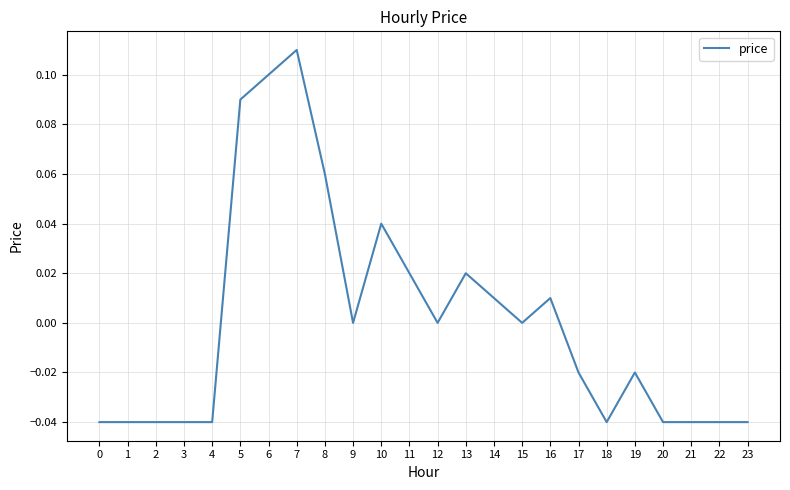

At which category does the chart reach its peak across all series?

7